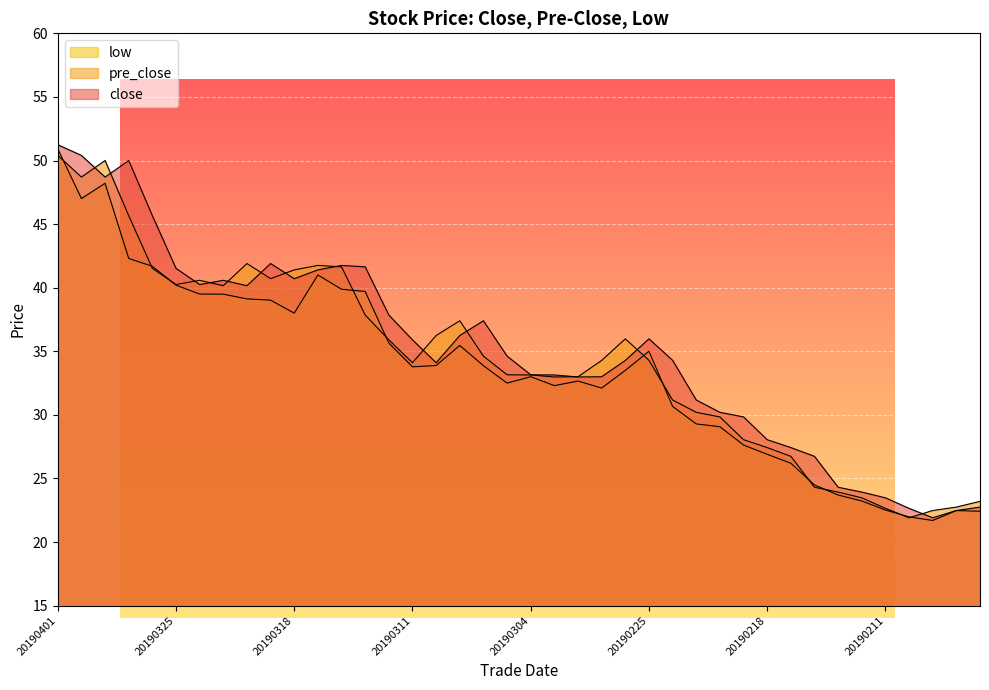

How many values in the close series are below 34?

17